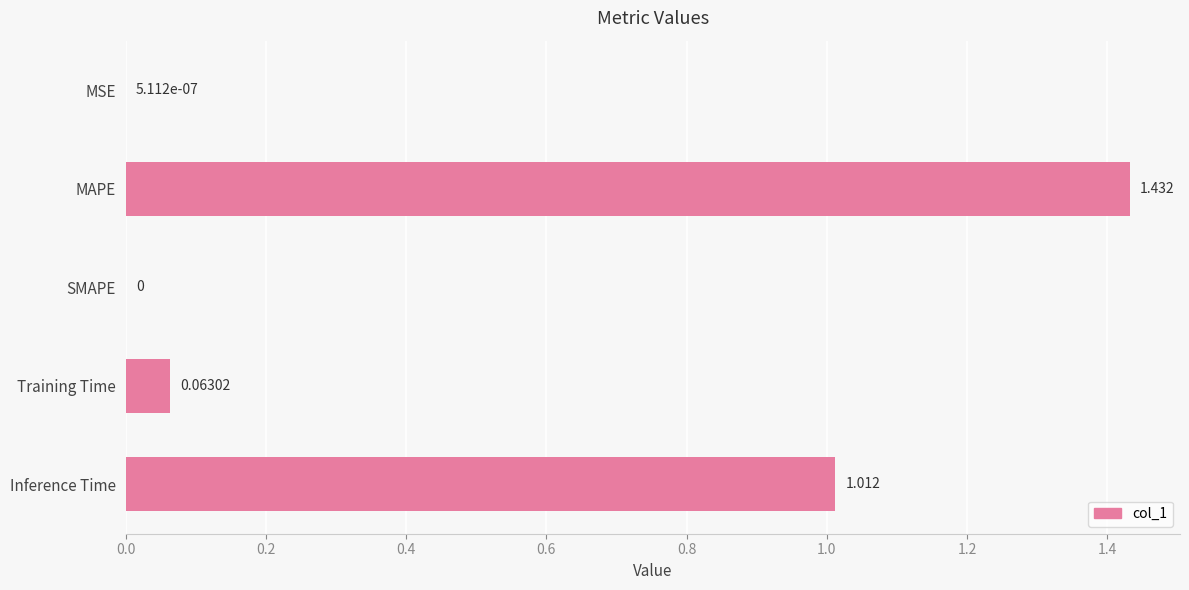

At which category does the chart reach its peak across all series?

MAPE